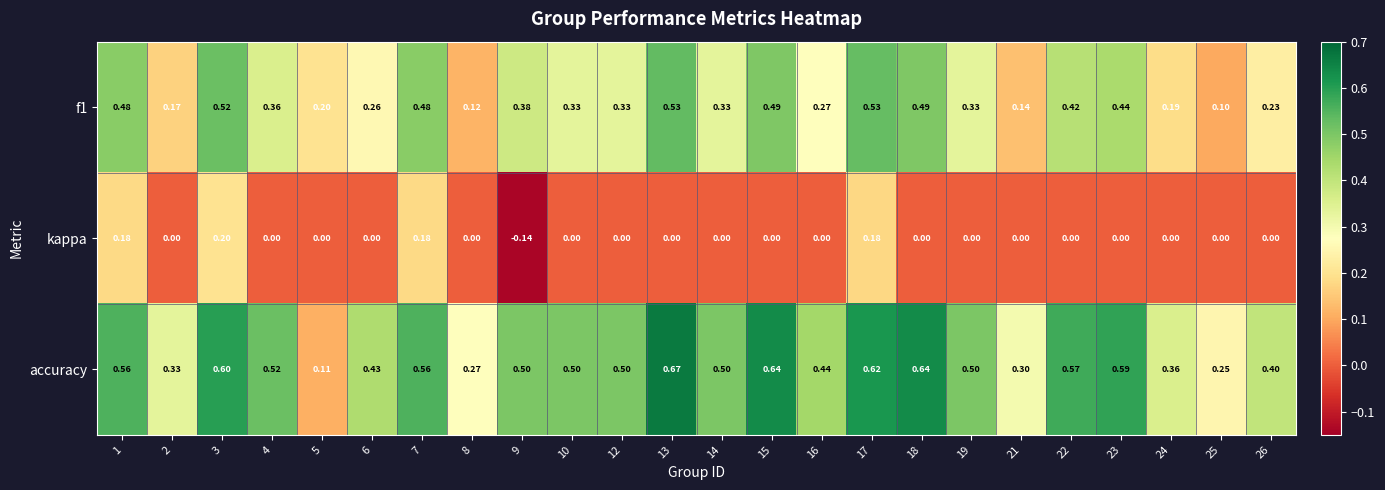

Is the value of accuracy at 3 greater than the value of kappa at 5?

Yes